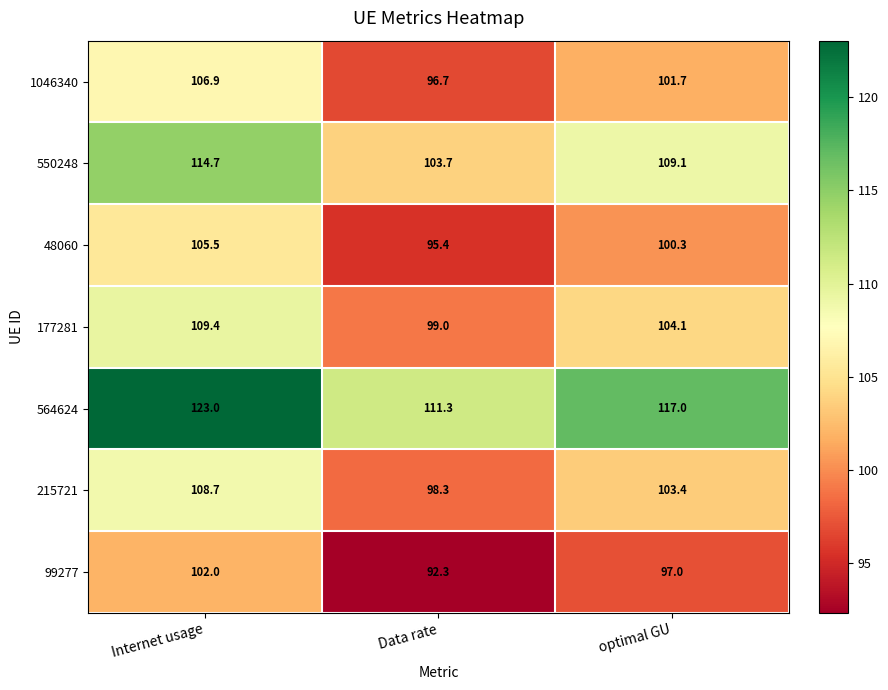

What is the greatest value displayed?

123.0